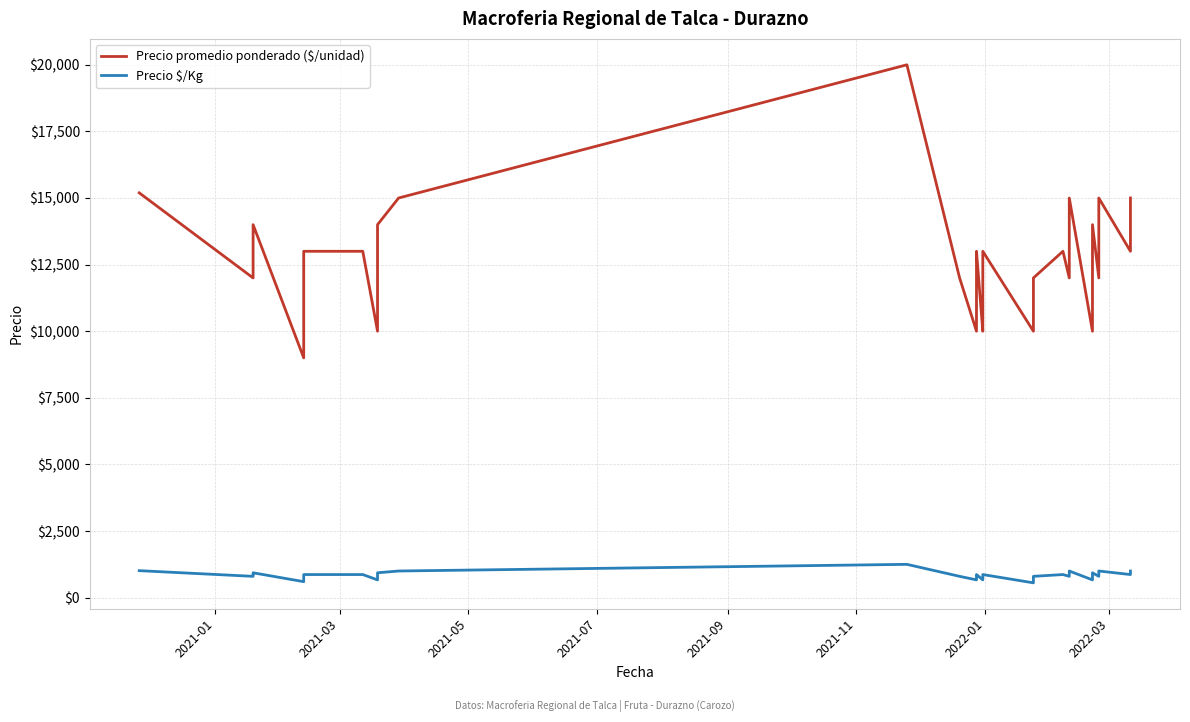

The value of Precio $/Kg at 18 is 1458. True or false?

False